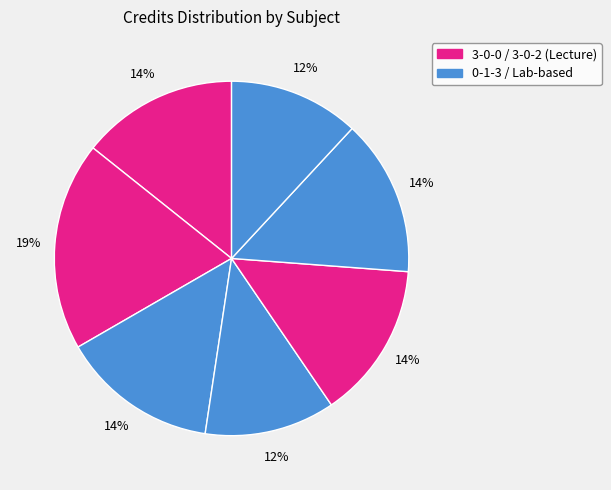

How many slices are in this pie chart?

7